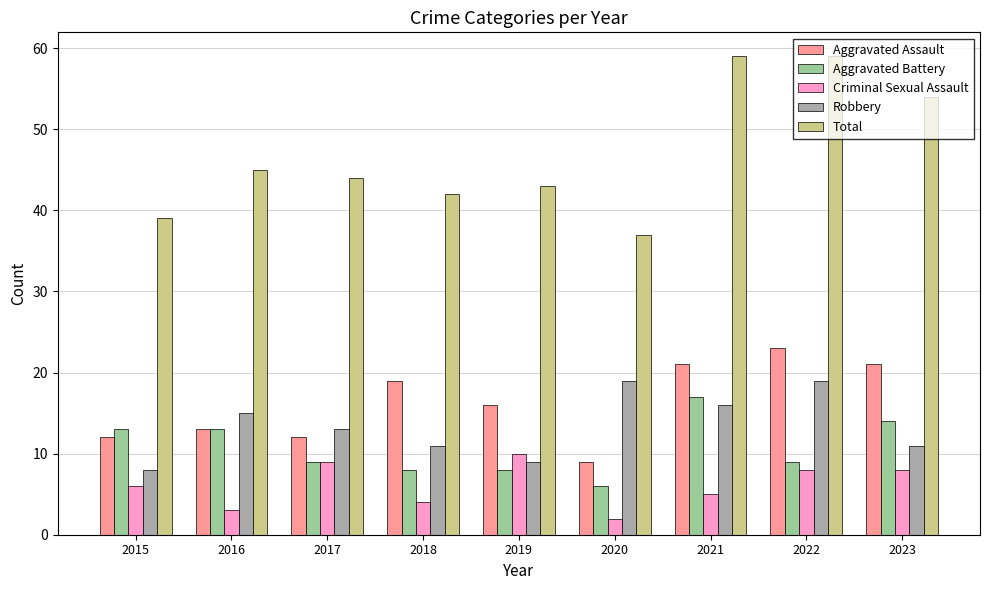

What is the value of the Aggravated Battery bar at the 2nd from the left?

13